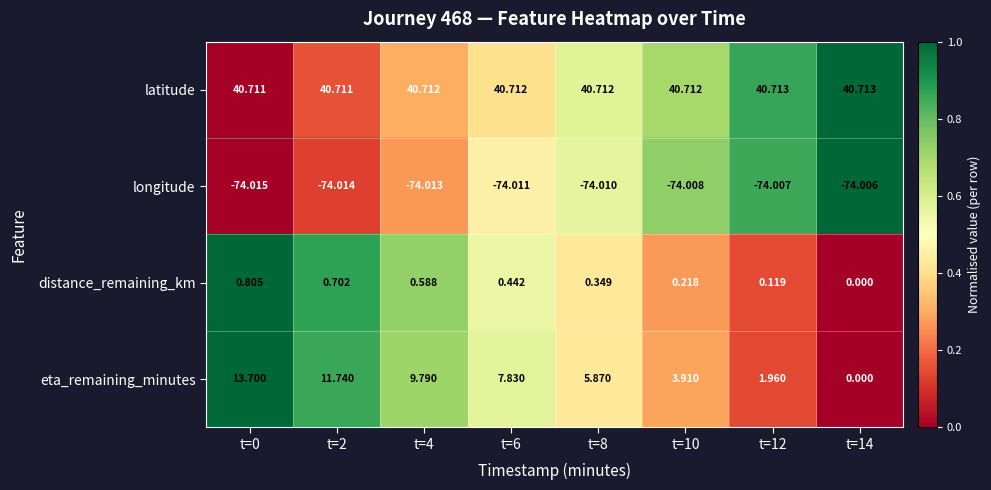

At t=0, list the series in order from largest to smallest.

latitude, eta_remaining_minutes, distance_remaining_km, longitude